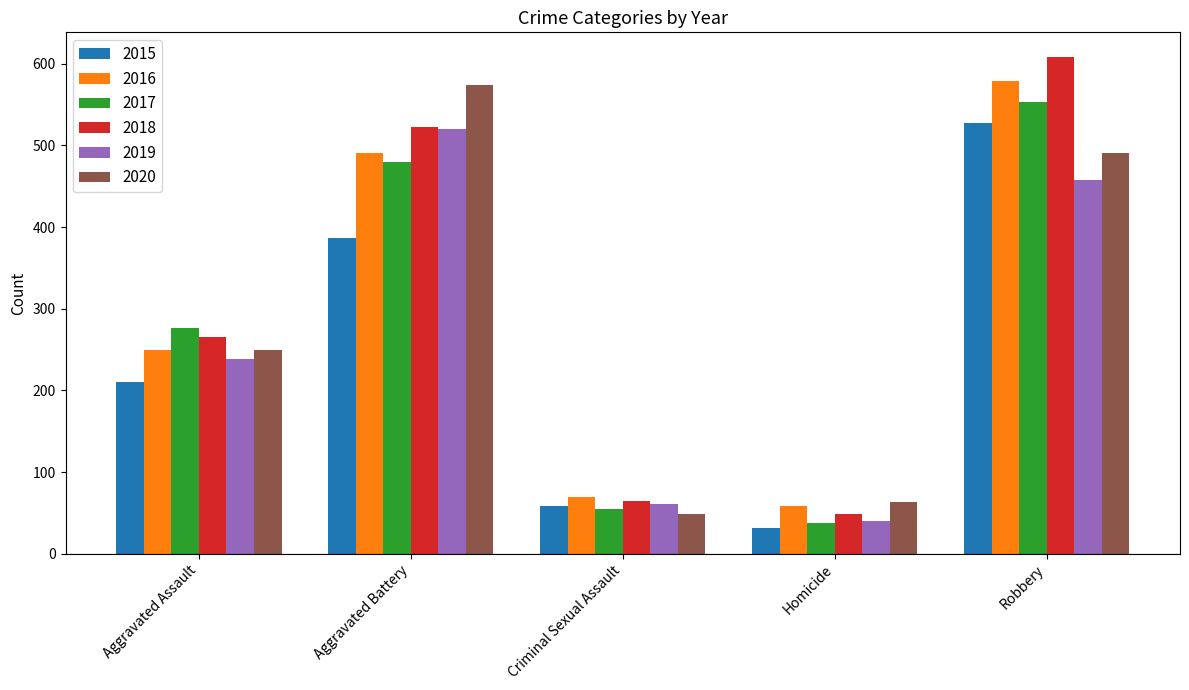

What is the spread (max minus min) of values at Aggravated Assault?

66